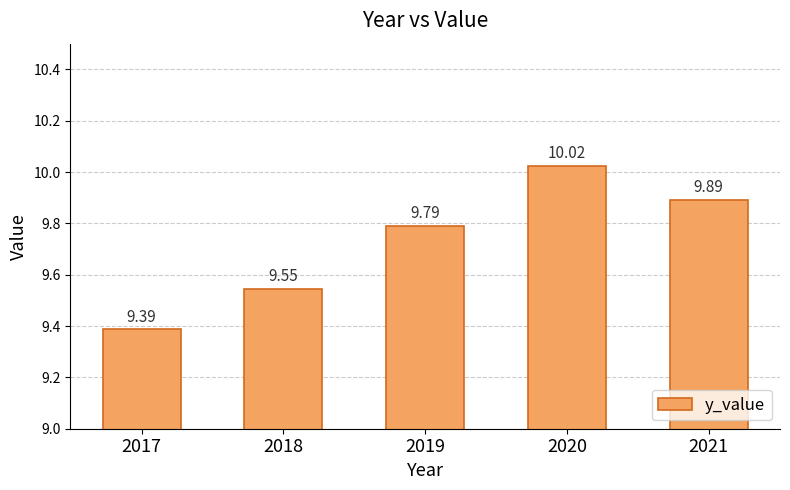

Is it true that the value at 2021 is 5.8?

False